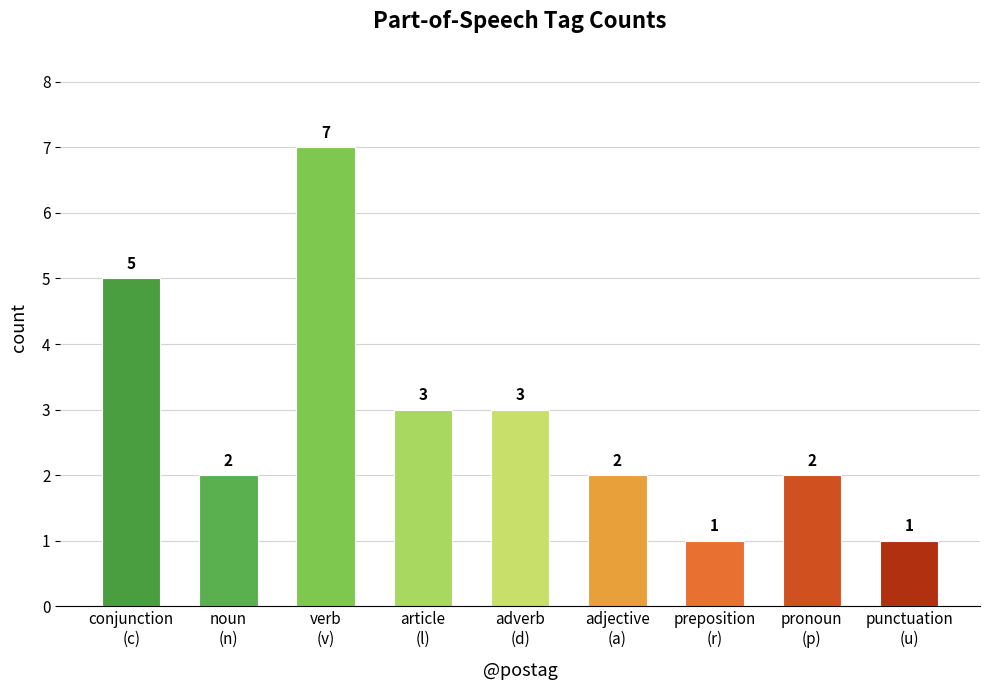

Reading right to left, extract all data points from this chart.

1	2	1	2	3	3	7	2	5